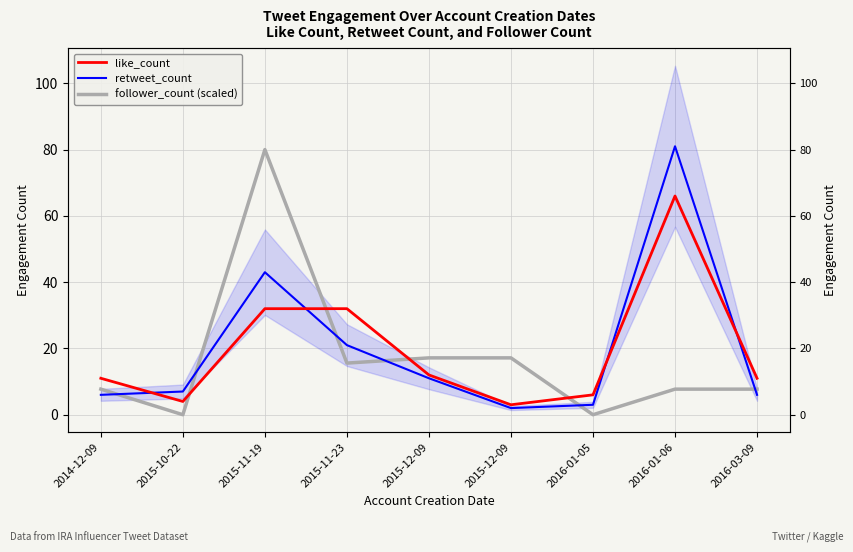

True or false: retweet_count has a value of 2.9 at 2016-03-09.

False